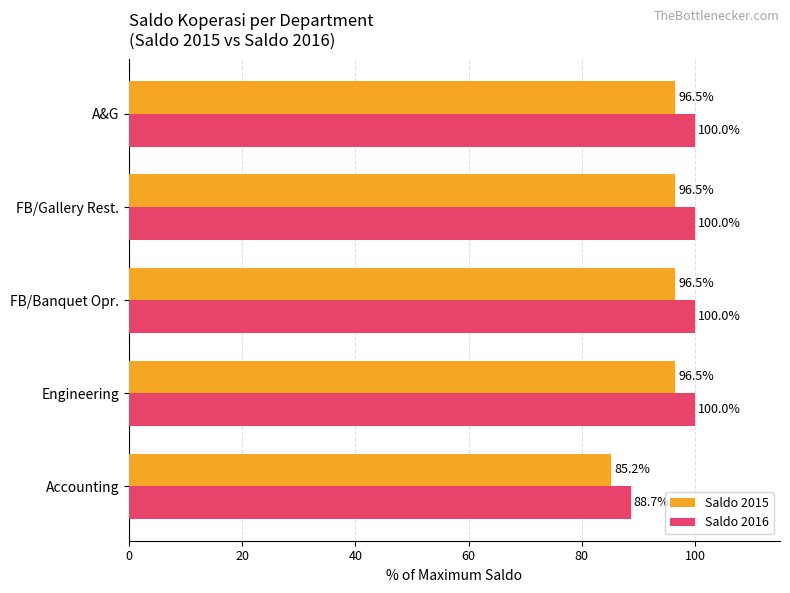

What is the lowest value of the Saldo 2015 series?

85.2